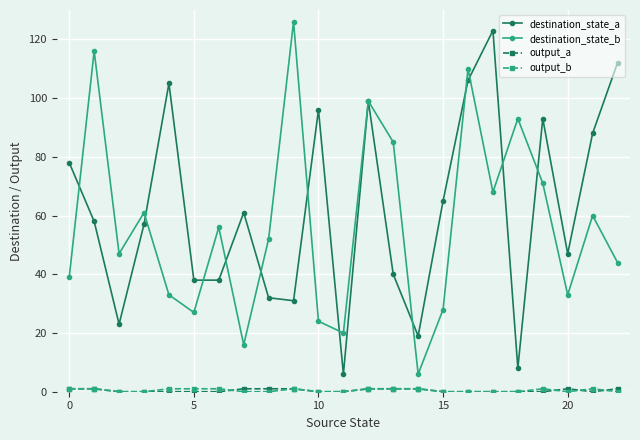

What is the greatest value displayed?

126